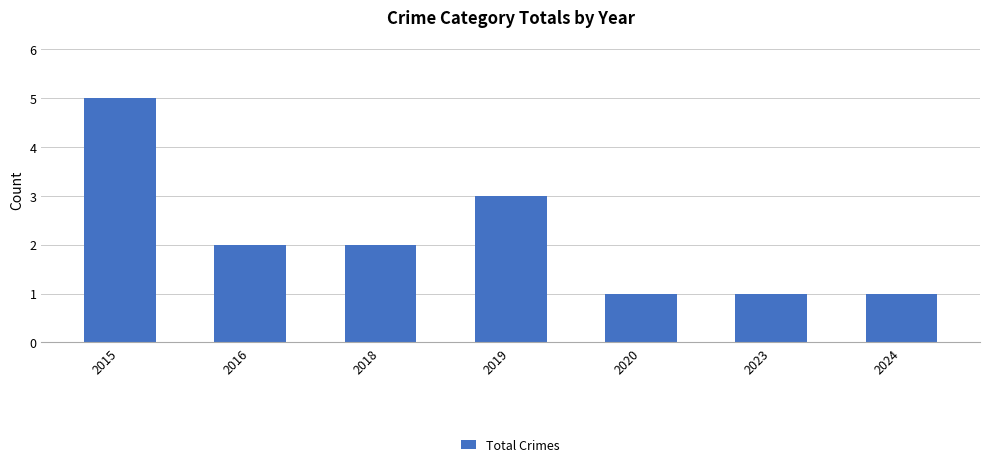

Does the chart contain stacked bars?

No